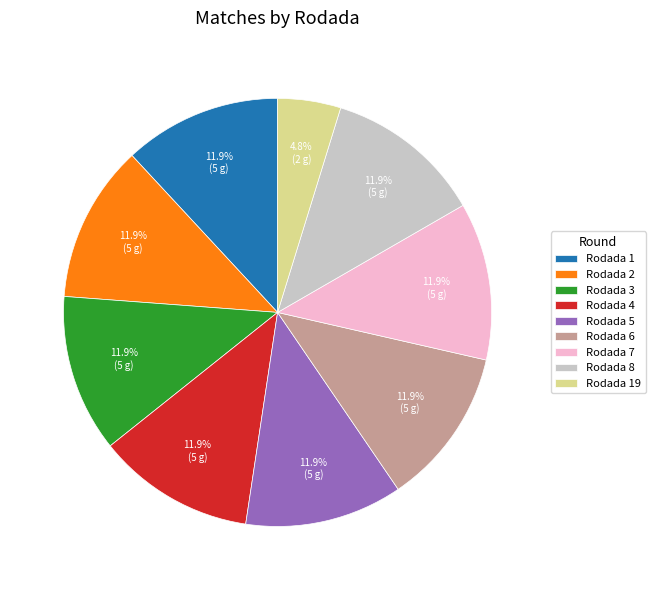

Is there a majority slice in this chart?

No